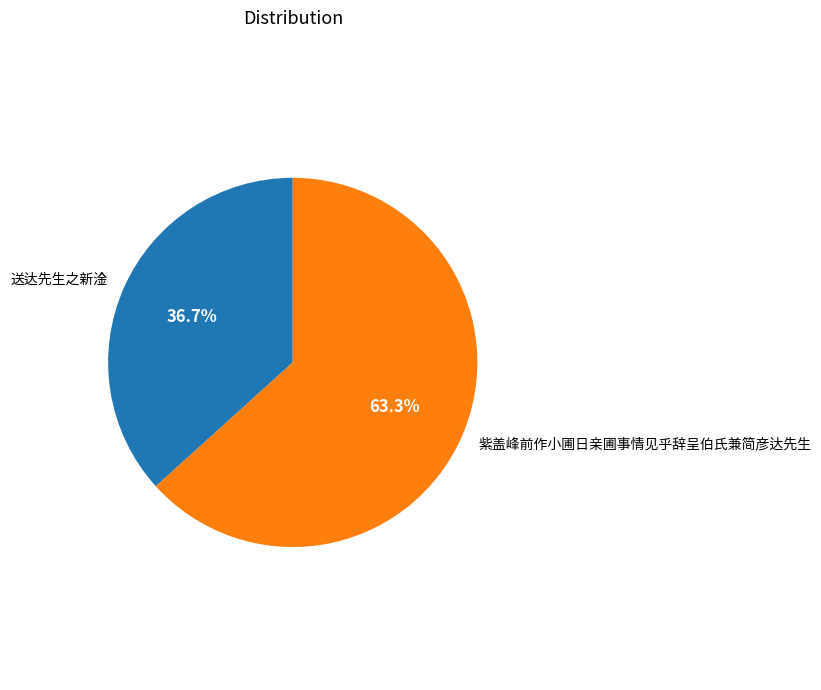

To the nearest percent, what is the average slice percentage?

50%